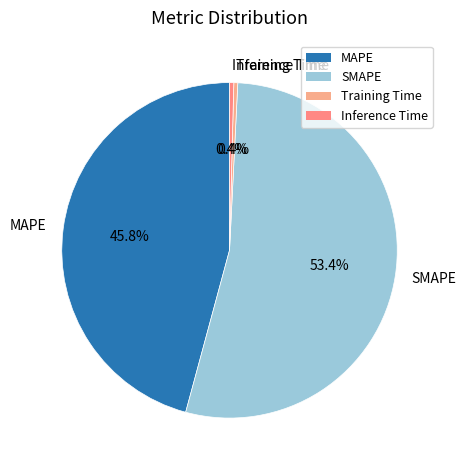

To the nearest percent, what is the difference between the MAPE and Training Time slice percentages?

45%